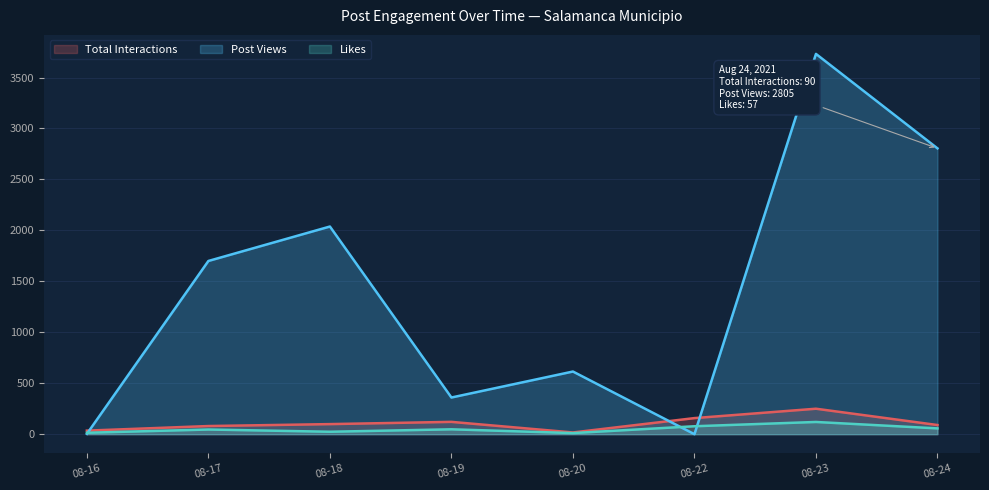

The Post Views series shows 2 at 08-16. True or false?

False